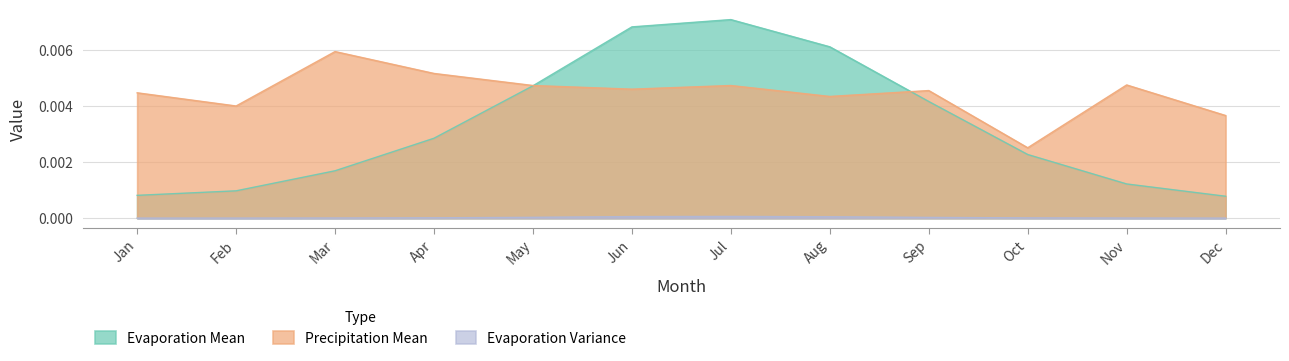

How many times do evap.mean and prcp.mean cross each other?

2